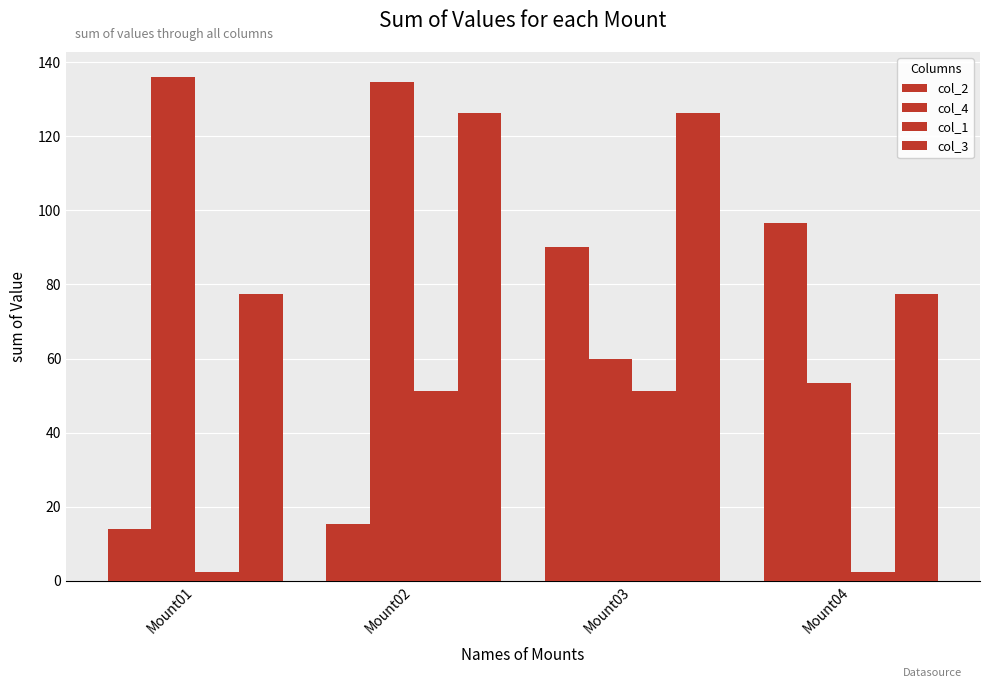

At which label is col_4 closest to 94?

Mount03